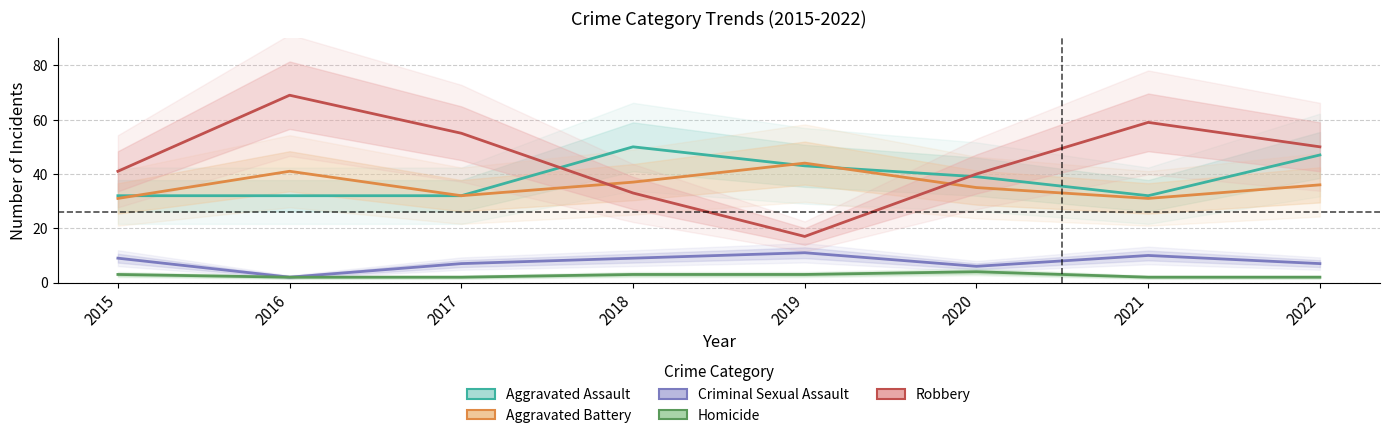

True or false: Homicide and Aggravated Assault intersect in this chart.

False